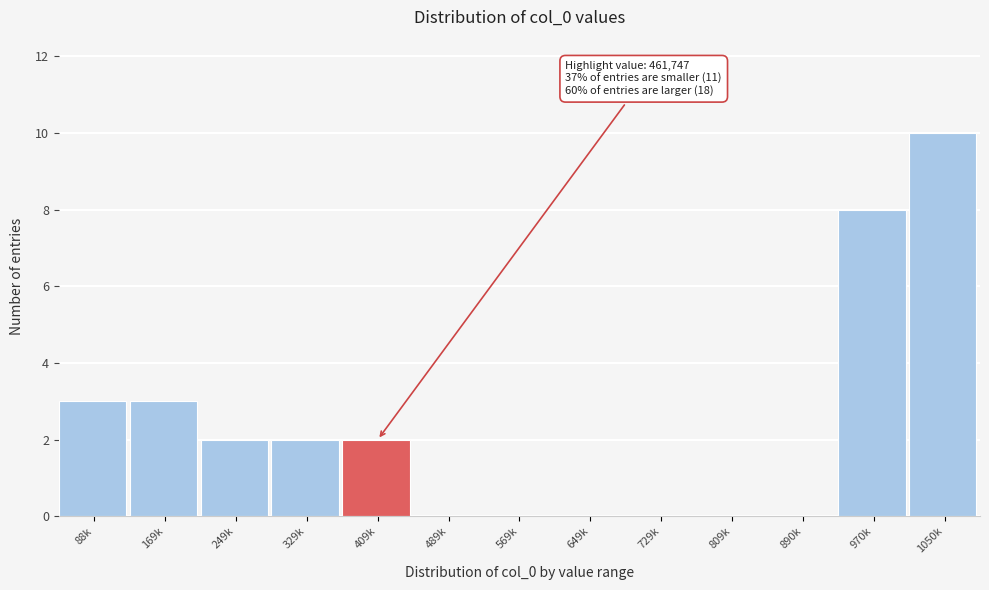

Reading left to right, transcribe all the data shown in this chart.

88k=3	169k=3	249k=2	329k=2	409k=2	489k=0	569k=0	649k=0	729k=0	809k=0	890k=0	970k=8	1050k=10